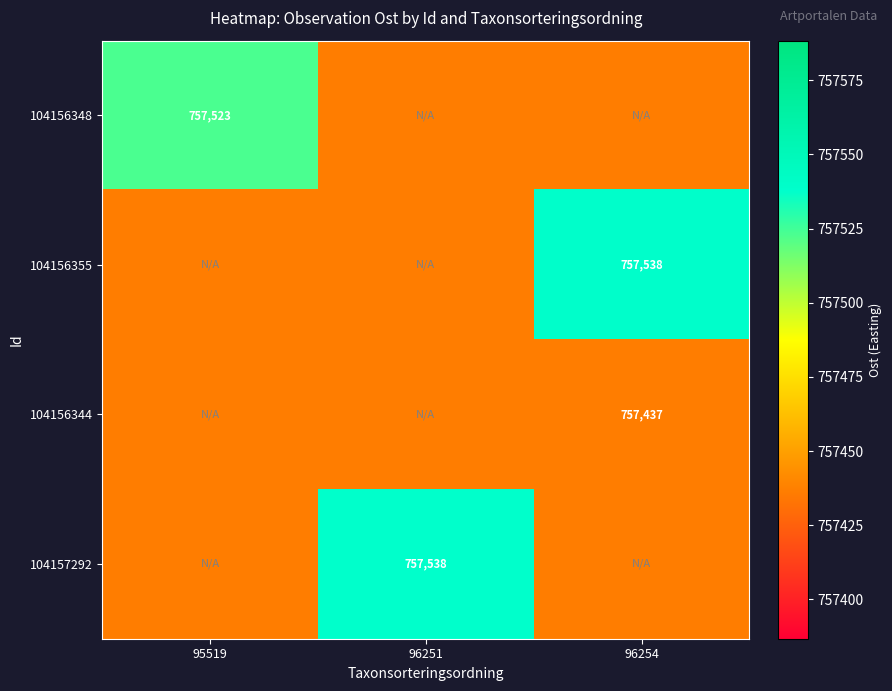

At how many categories does at least one series exceed 757502?

3